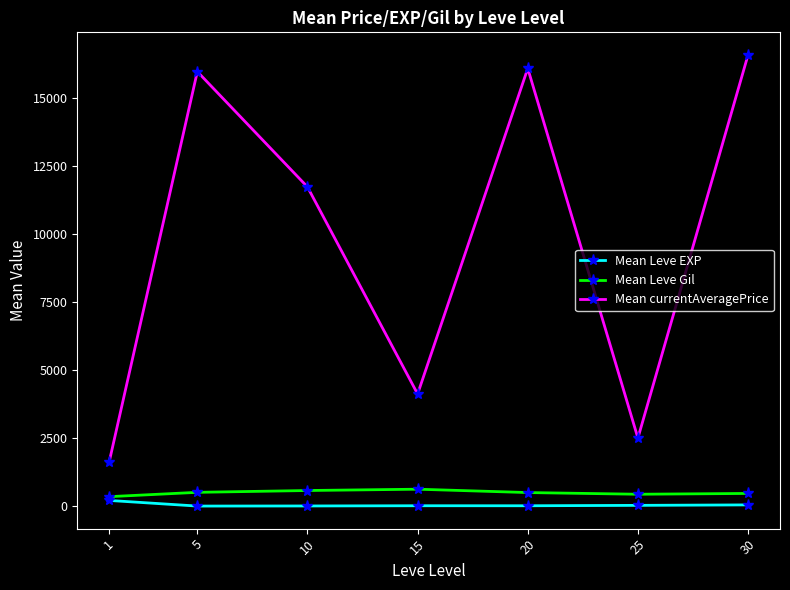

At which label does Mean Leve Gil first exceed 500?

5